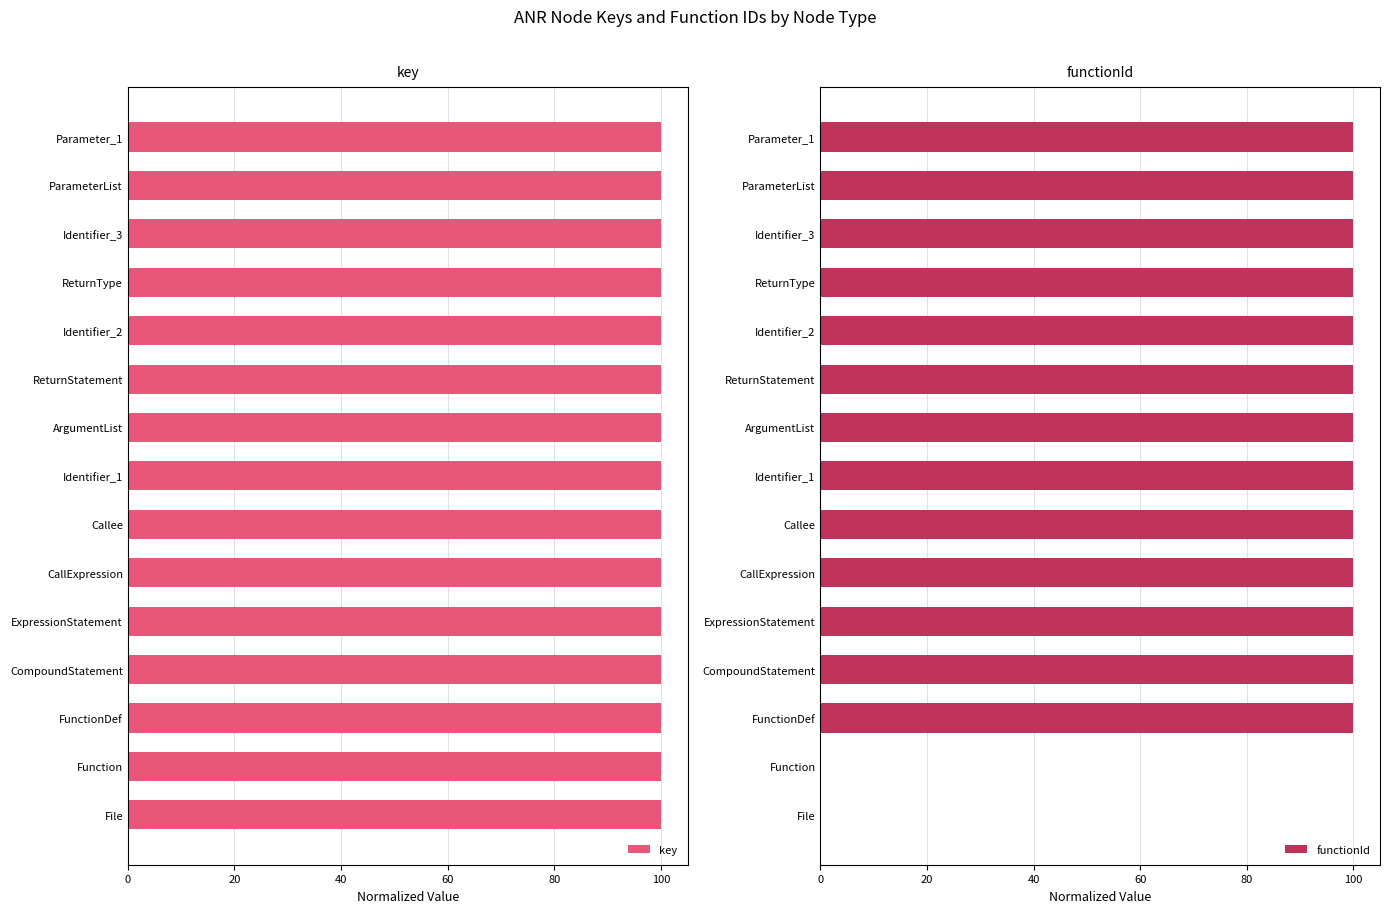

How many bars are there in each group?

2